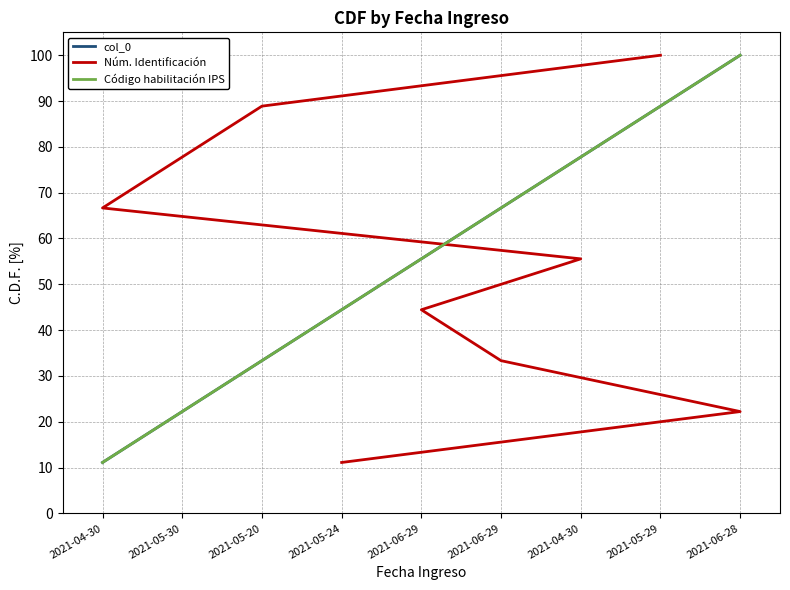

How many values in the Código habilitación IPS series are below 55?

4